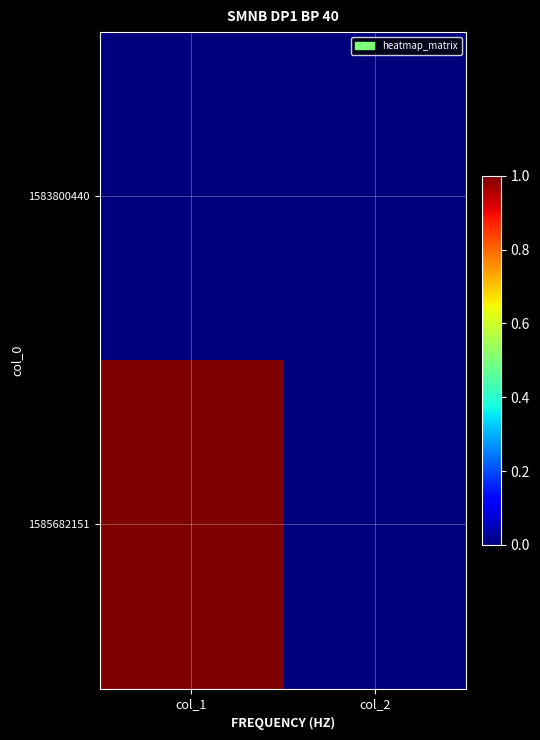

List the series in order of their peak value, lowest first.

1583800440, 1585682151